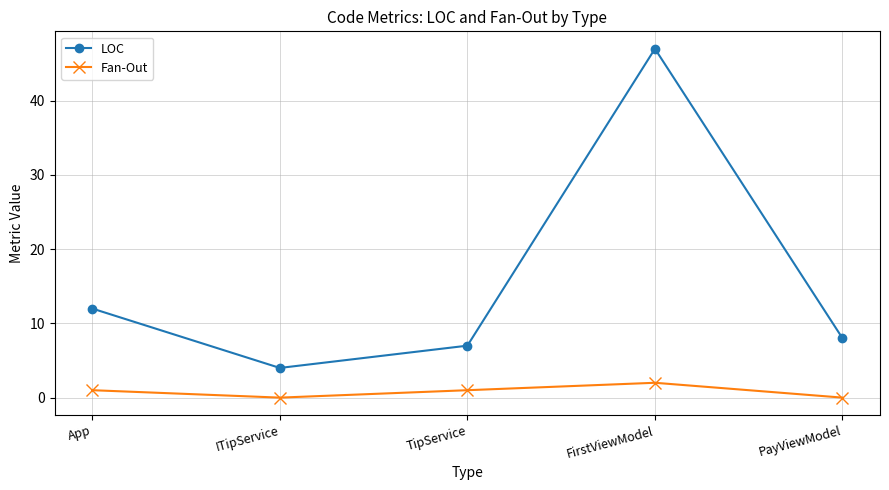

True or false: LOC and Fan-Out intersect in this chart.

False